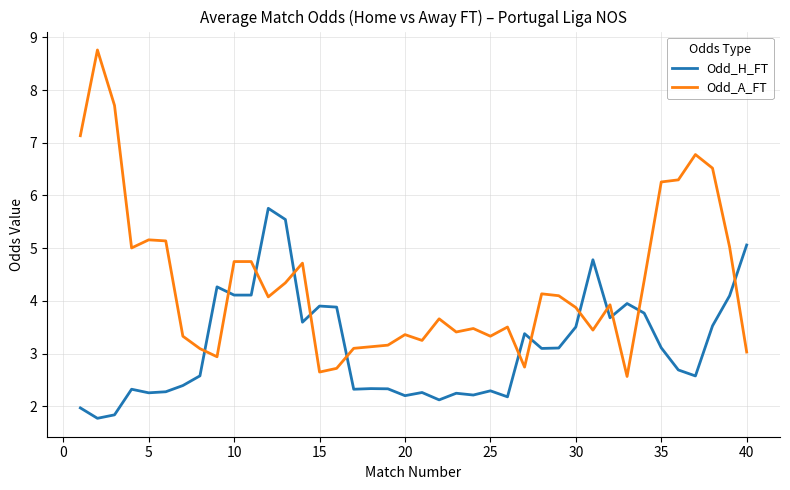

Rank the series by their maximum value, from highest to lowest.

Odd_A_FT, Odd_H_FT